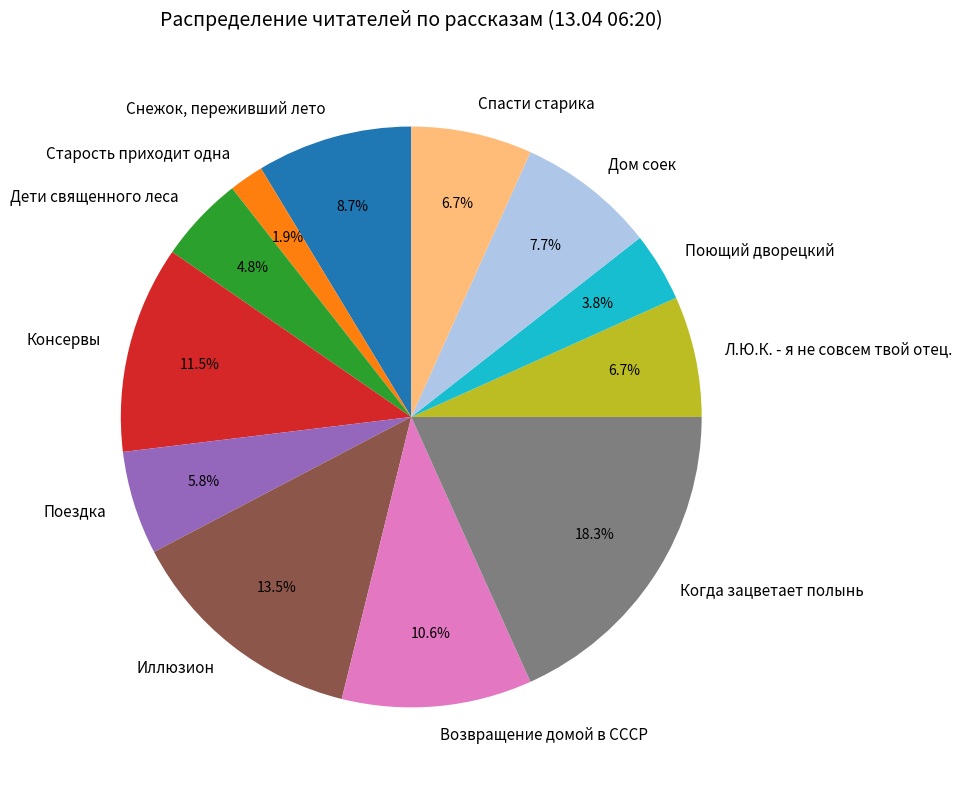

What is the largest slice in the pie chart?

Когда зацветает полынь